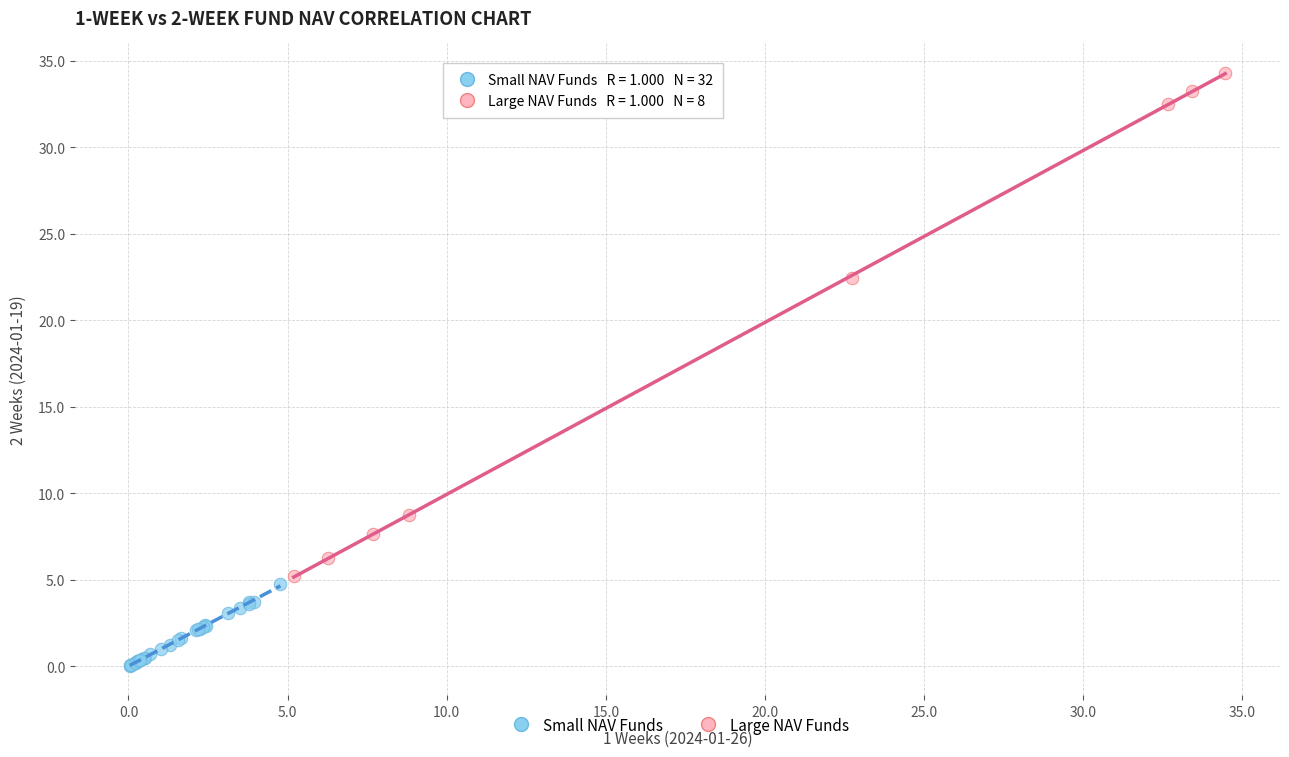

Which series reaches the maximum Y coordinate?

Large NAV Funds